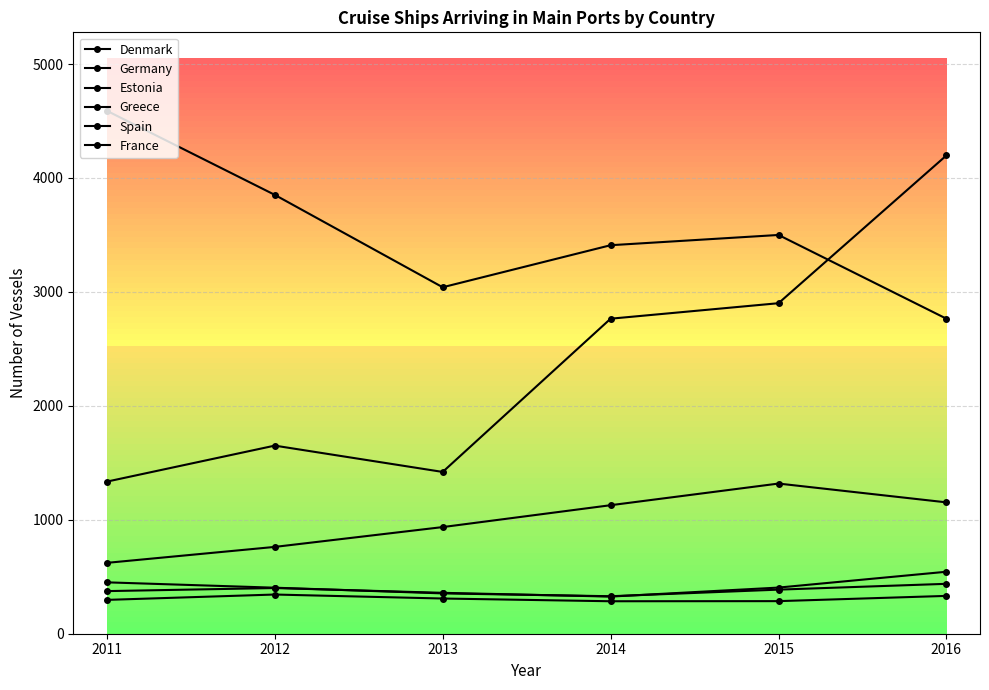

How many lines are shown in the chart?

6